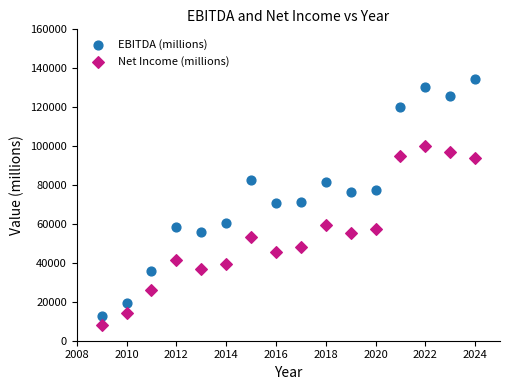

Which series reaches the maximum Y coordinate?

EBITDA (millions)